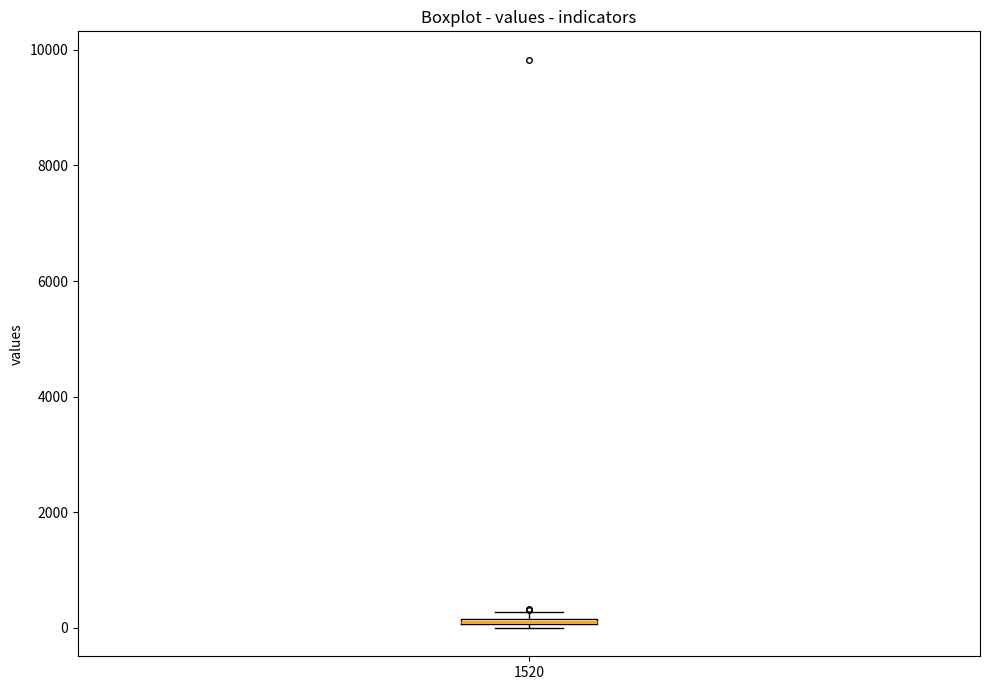

Where is the lower edge of the box at x = 1520 on the y-axis? The values are not printed on the chart, so give them approximately, as read against the axis.

0